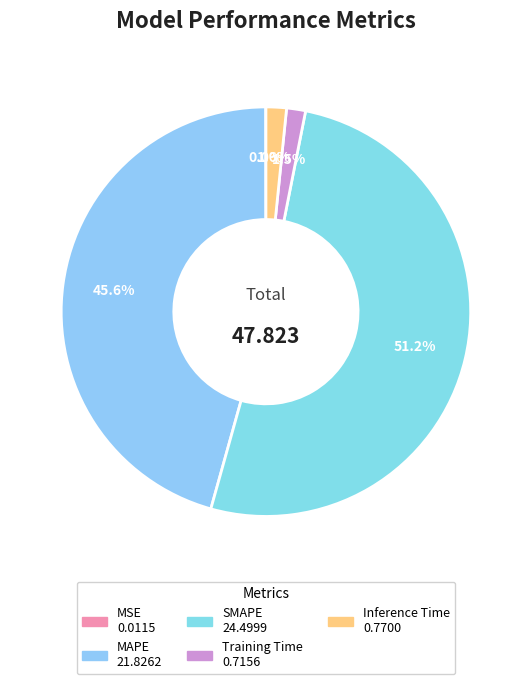

Which slice is the smallest?

MSE